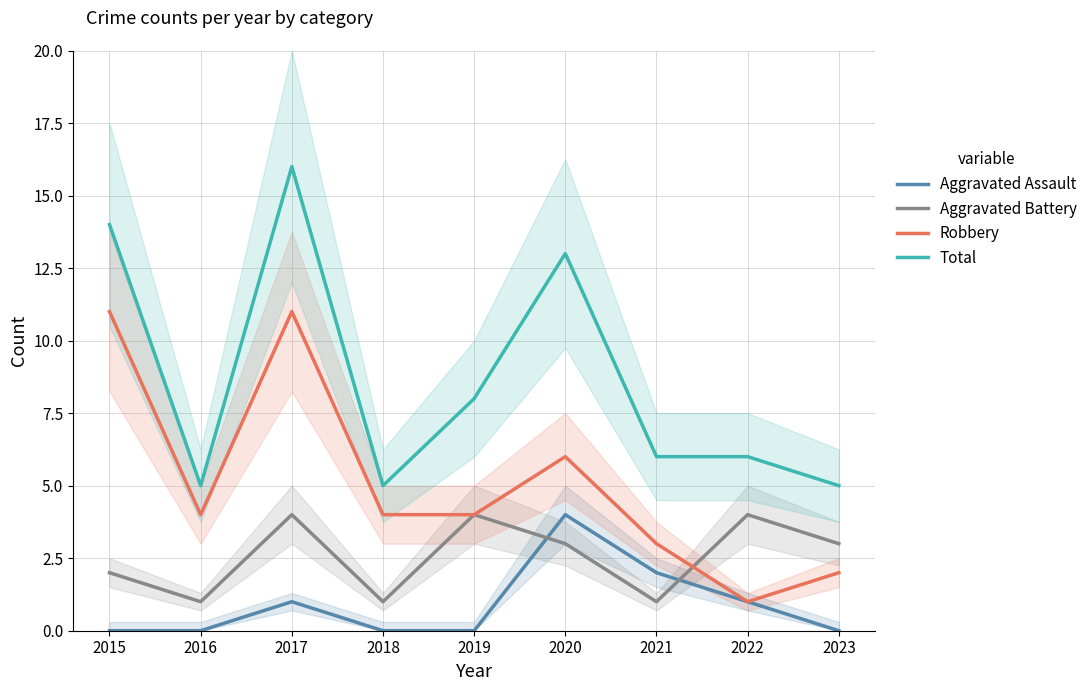

True or false: Robbery and Aggravated Assault cross at least once.

False